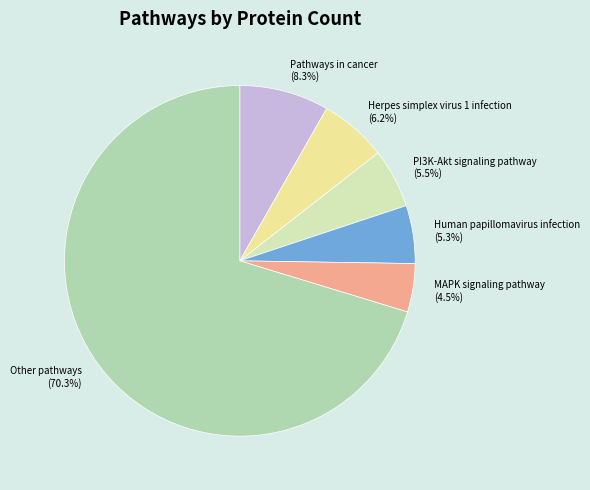

Combined, do Herpes simplex virus 1 infection and PI3K-Akt signaling pathway account for over 50%?

No